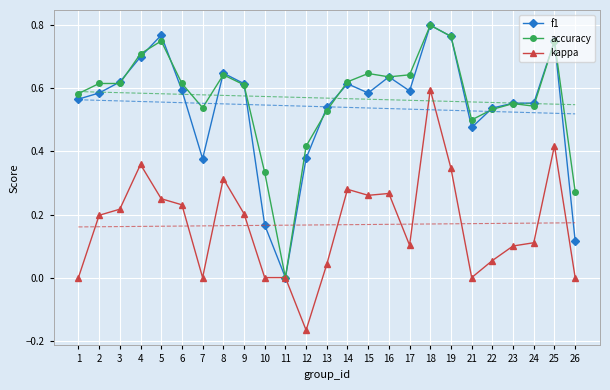

What is the value of the f1 point at the 14th from the left?

0.6